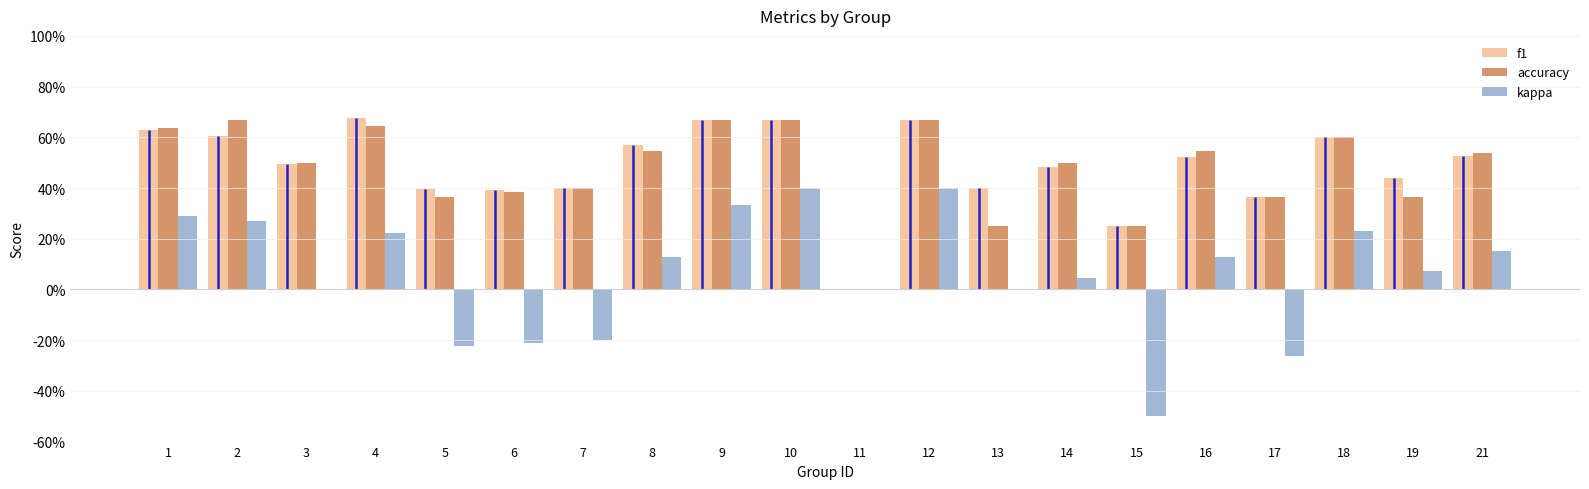

Is it true that kappa equals -0.1 at 7?

False